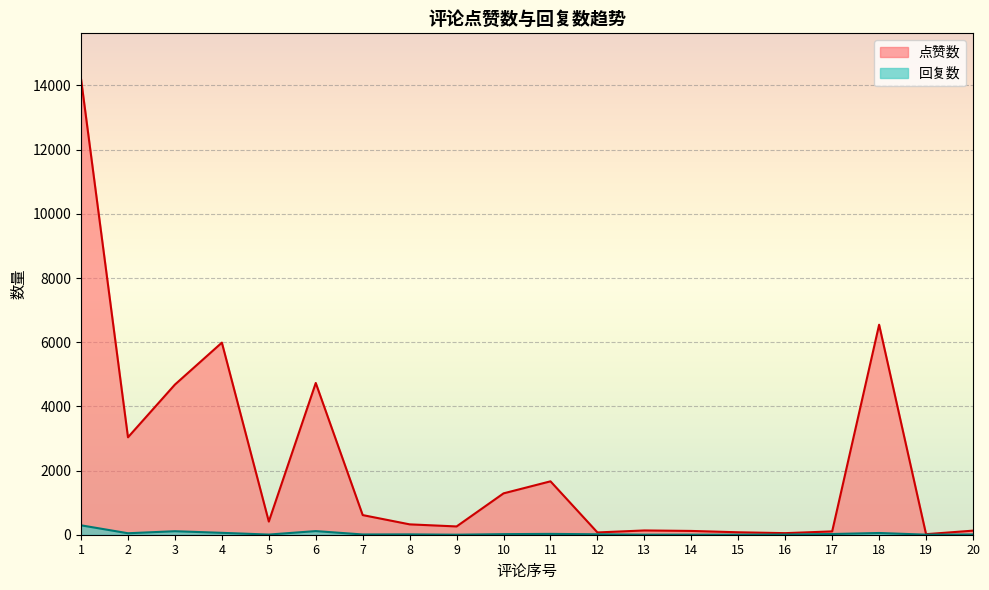

True or false: 回复数 has more than 2 points higher than both neighbors.

True